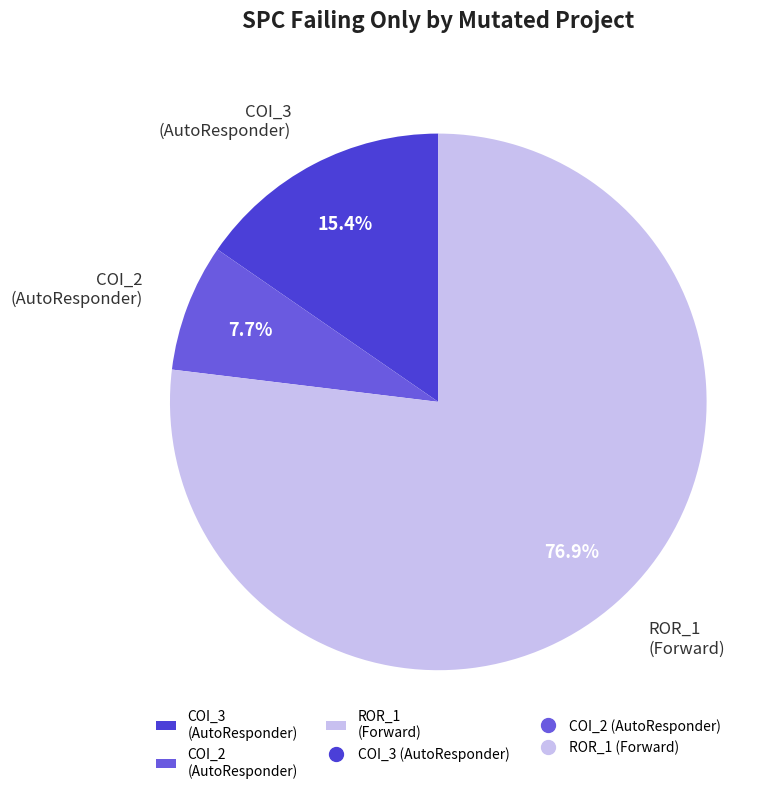

Rank the categories by value from lowest to highest.

COI_2 (AutoResponder), COI_3 (AutoResponder), ROR_1 (Forward)